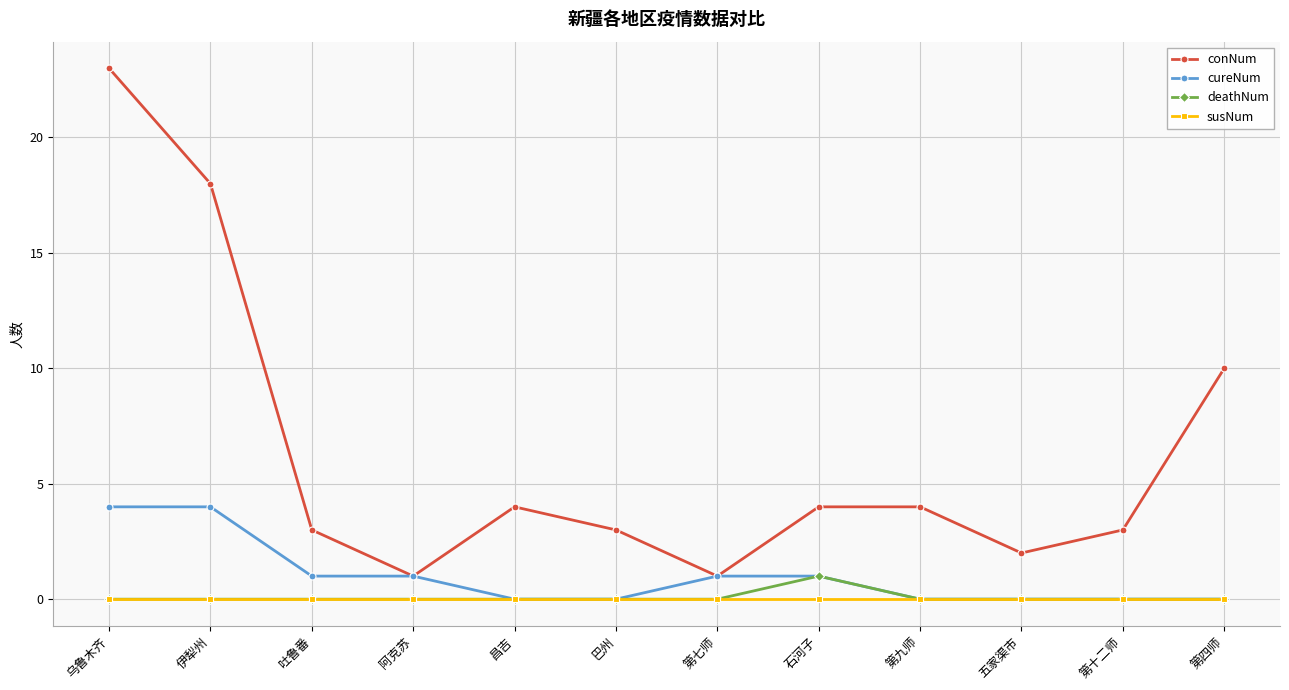

Read the conNum value at 吐鲁番.

3